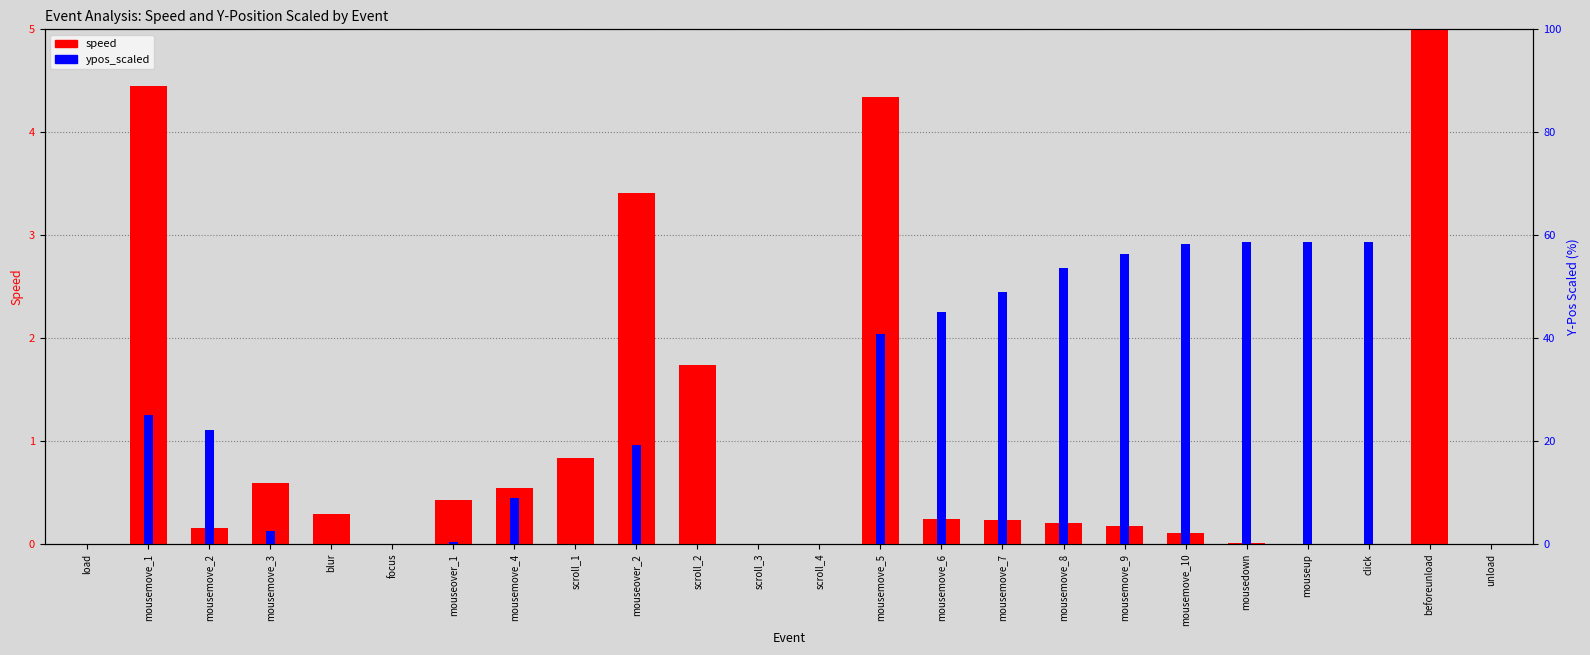

Where is speed nearest to the value 2?

scroll_2